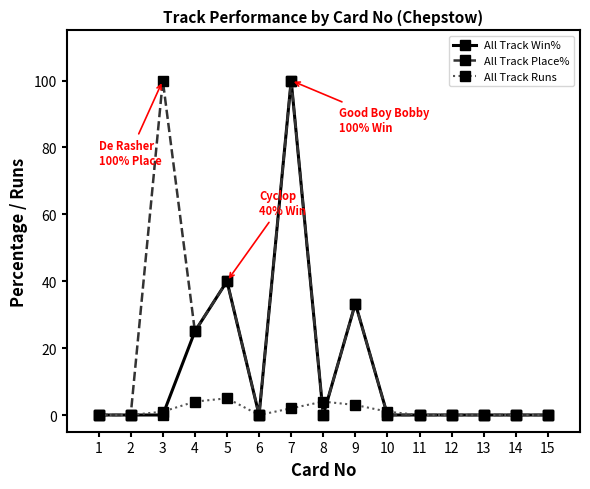

Rank the series by their average value, from lowest to highest.

All Track Runs, All Track Win%, All Track Place%